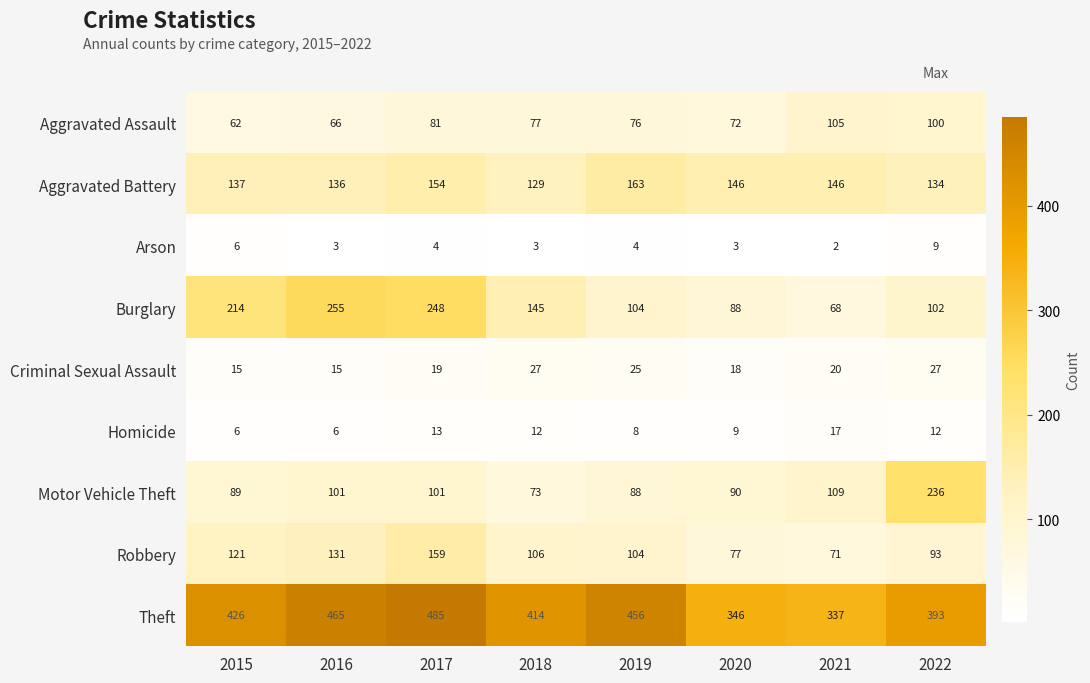

The Arson series shows 4 at 2021. True or false?

False